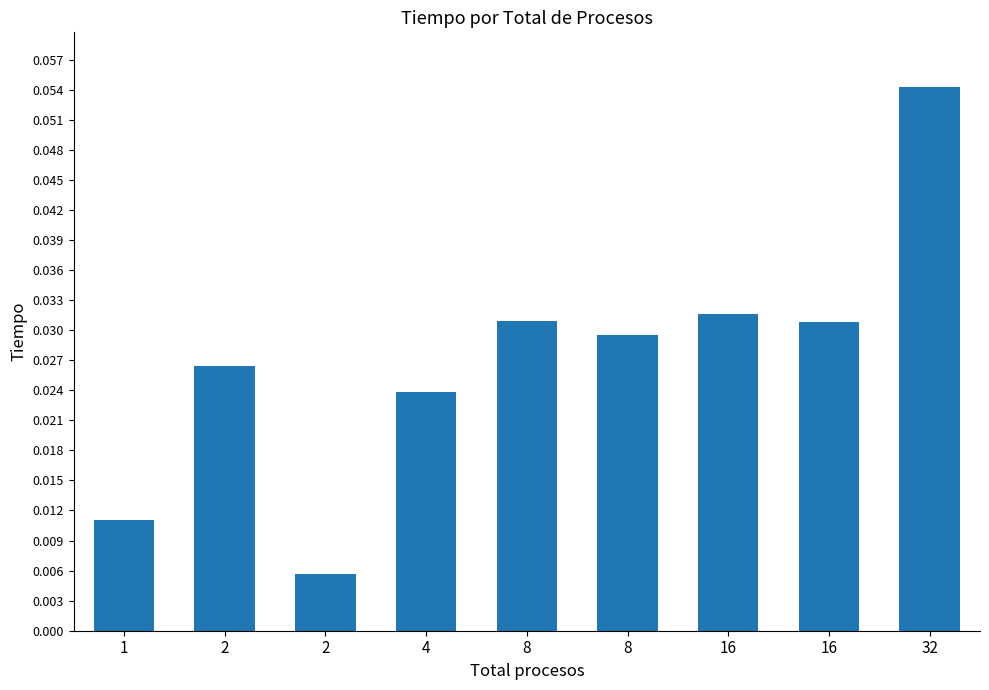

Between 8 and 2, which is larger?

8